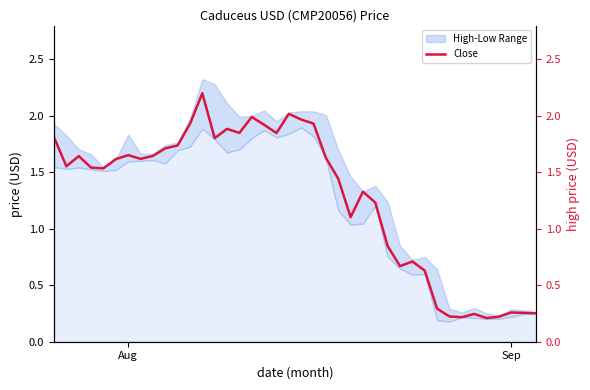

What is the value of the 23rd point from the left?

1.6